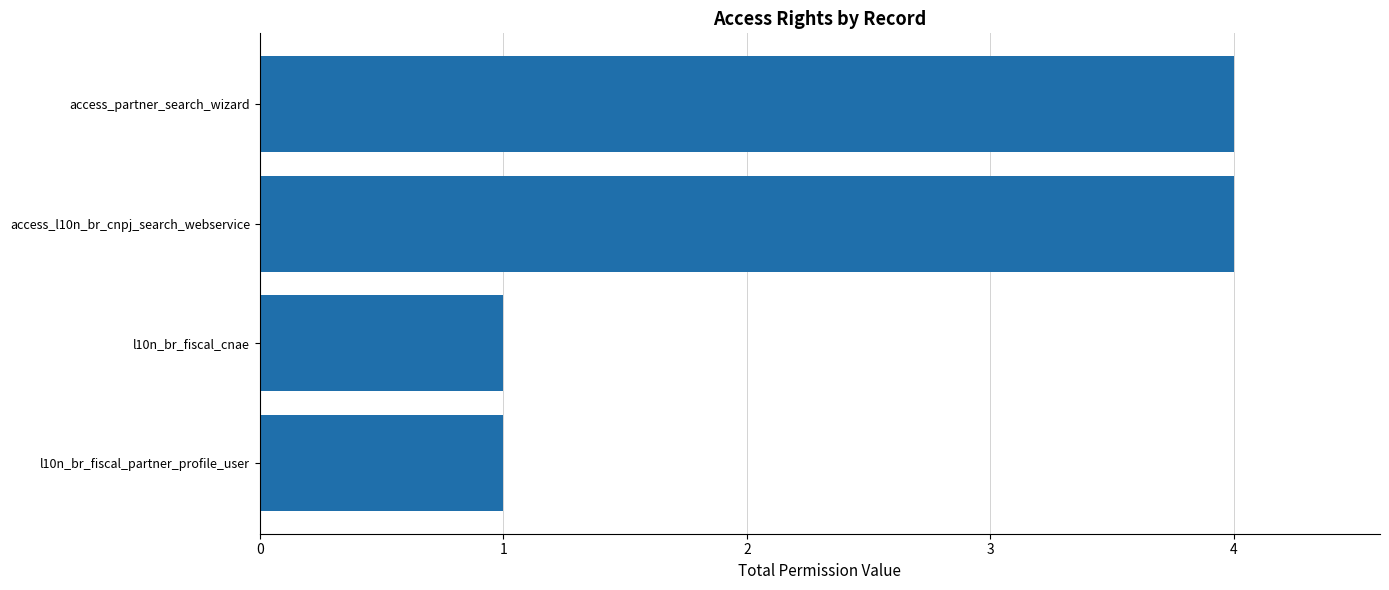

How many bars are there in total?

4